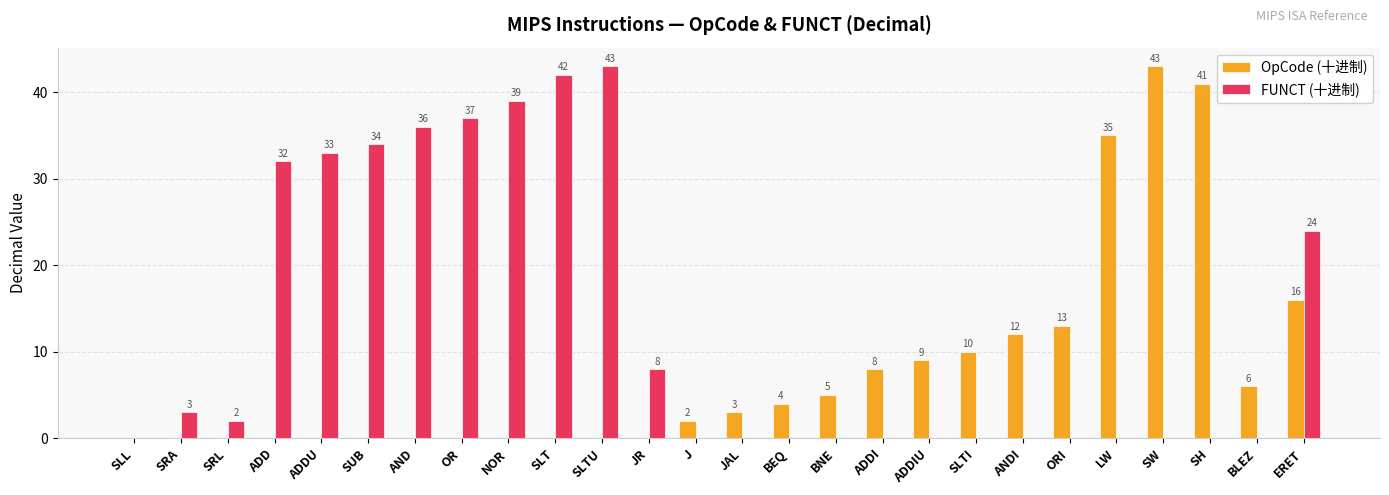

What is the maximum value for FUNCT (十进制)?

43